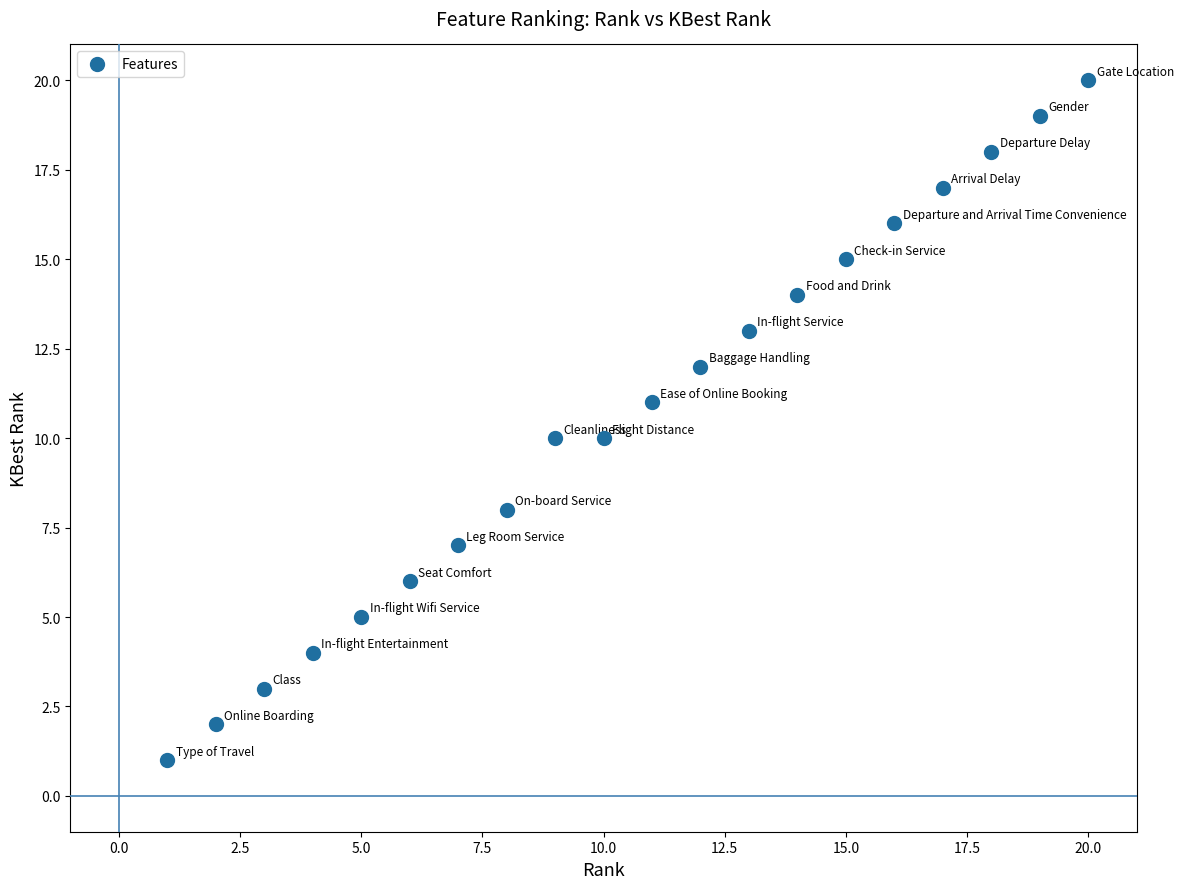

What is the range of X values (max minus min)?

19